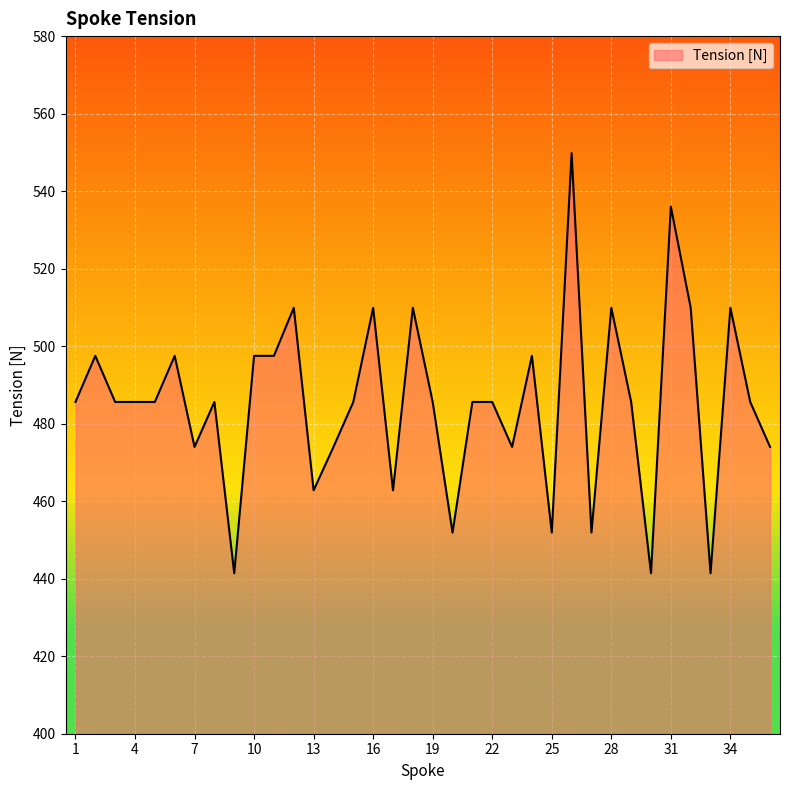

What is the smallest value displayed?

441.4